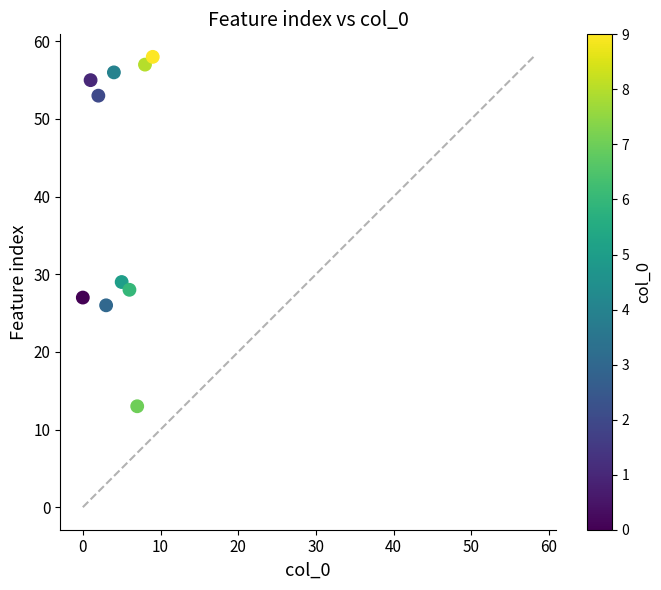

What is the range of Y values (max minus min)?

45